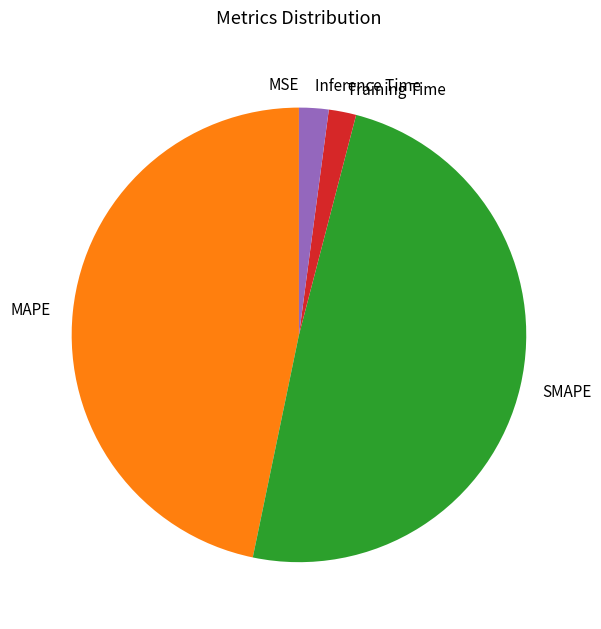

Is SMAPE the majority of the pie?

No